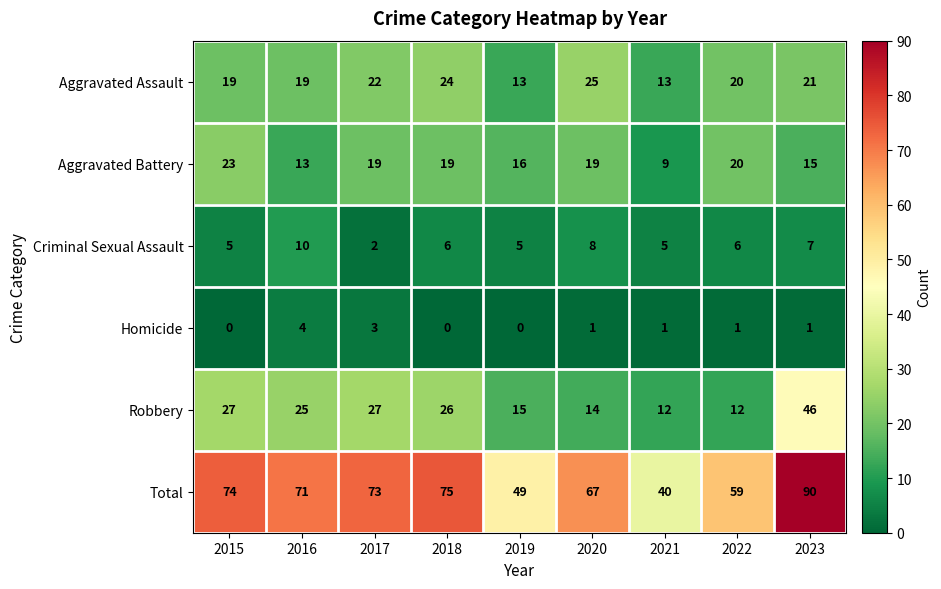

What is the average value of the Aggravated Battery series?

17